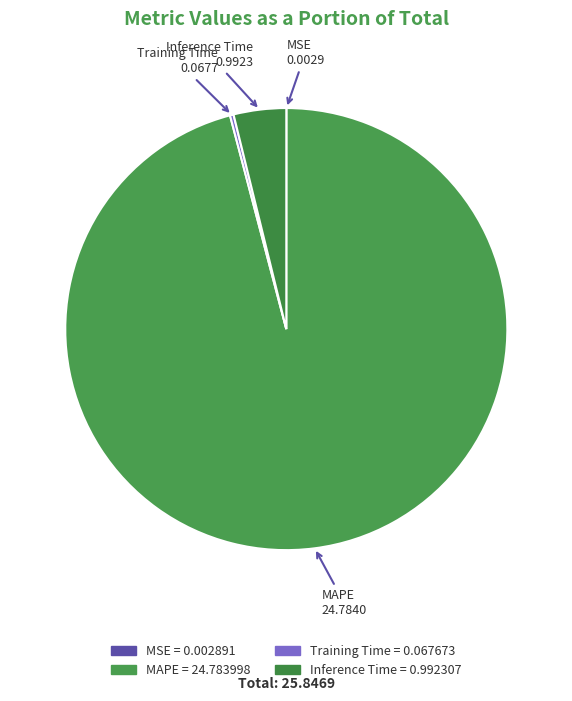

Which has a higher value, Inference Time or MAPE?

MAPE